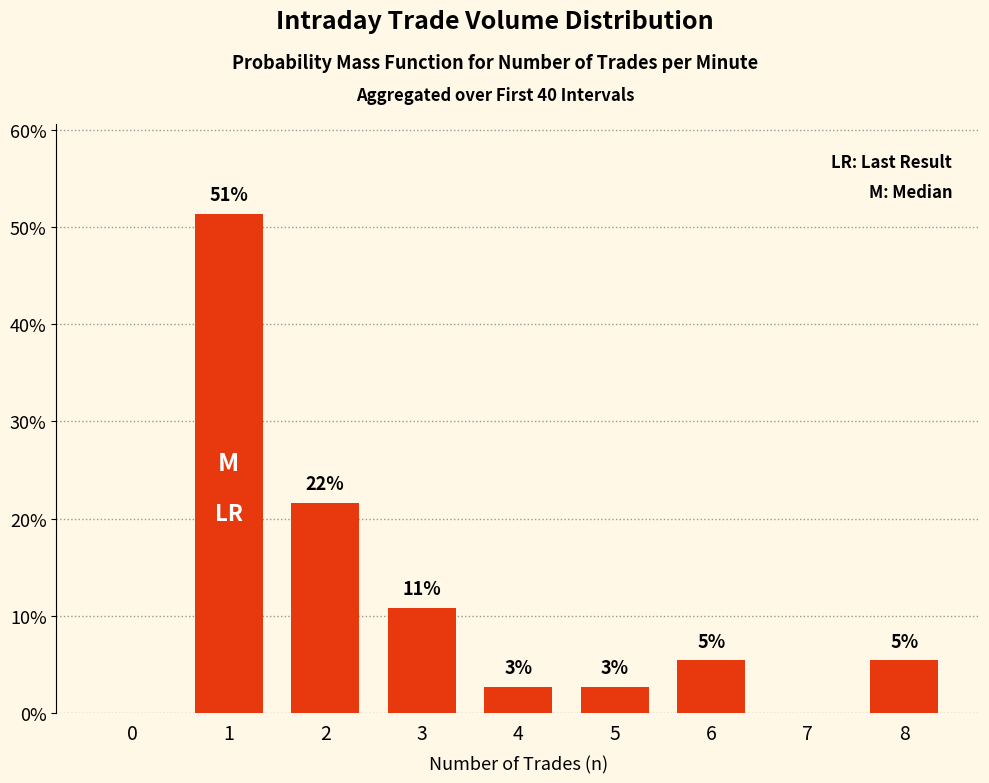

What is the change in value from 1 to 5?

-48.6